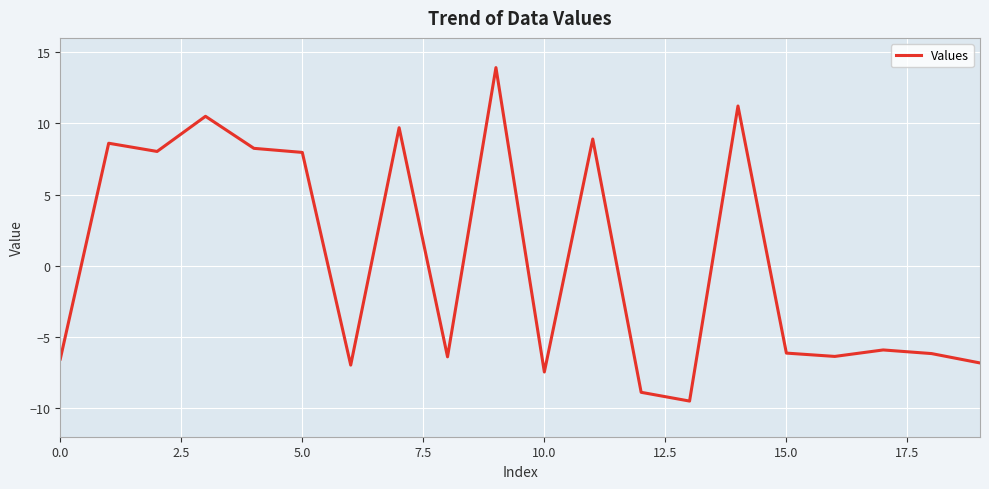

What is the difference between the second highest and second lowest values?

20.1